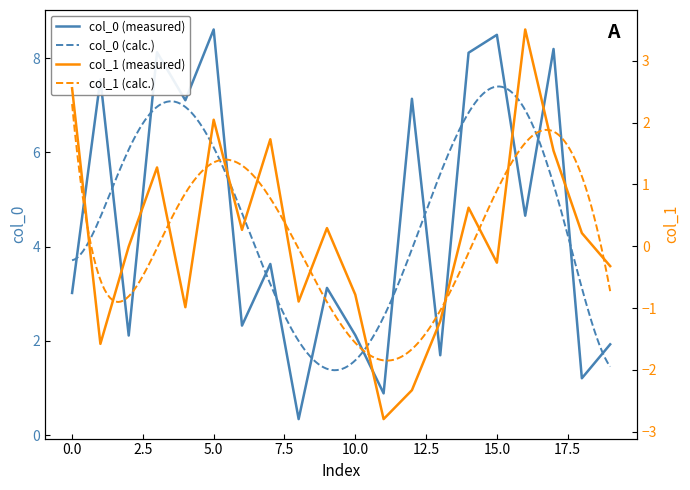

Is the value of col_1 at -1 greater than the value of col_0 at -1?

No